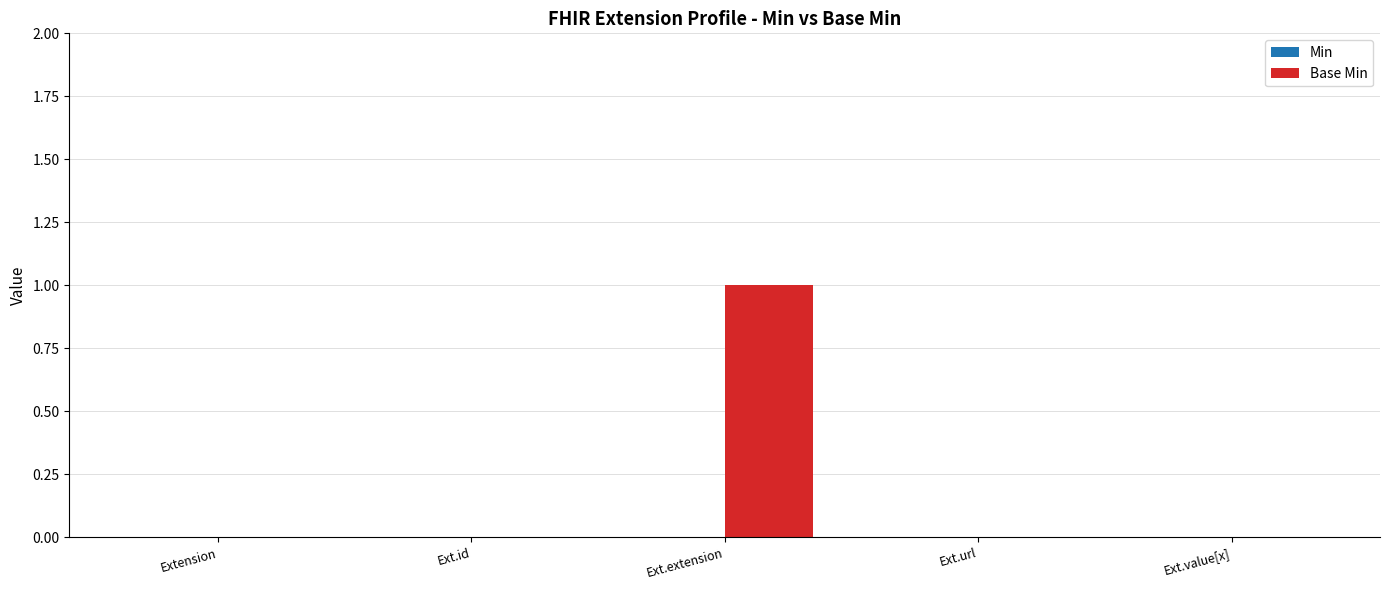

Between Ext.extension and Ext.value[x], which is larger?

Ext.extension